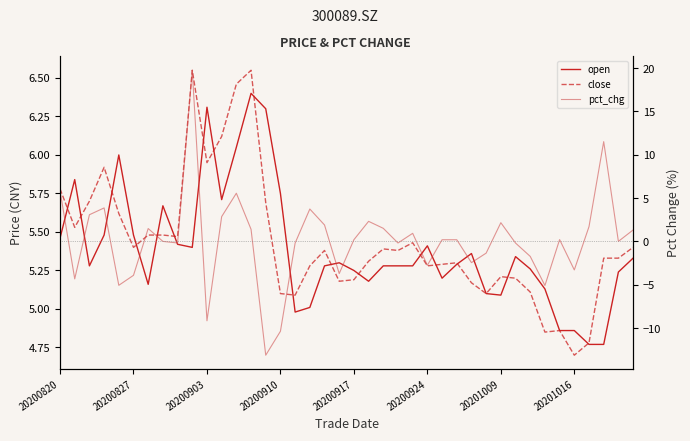

Between 9 and 20200910, which is larger?

20200910